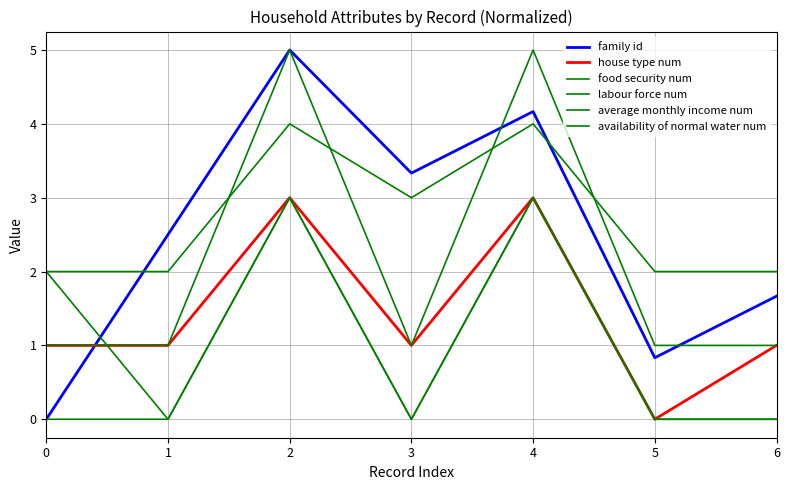

What is the spread (max minus min) of values at 0?

2.0